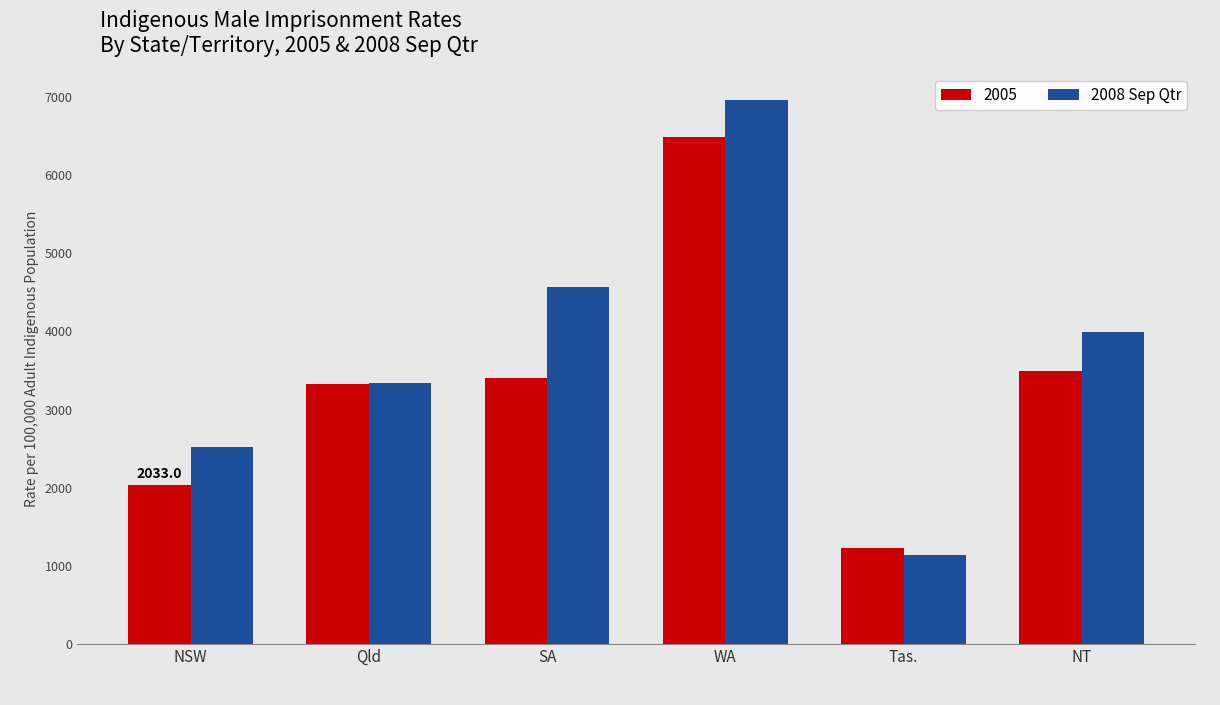

Is it true that 2005 equals 3331.5 at Qld?

True